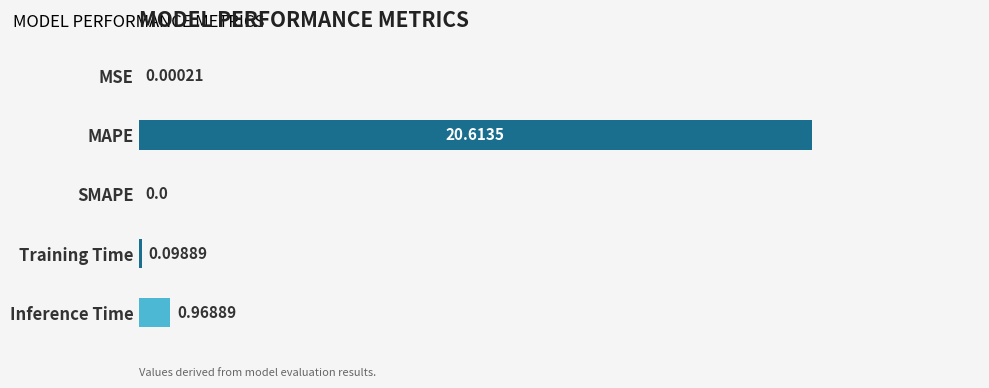

Where is the data nearest to the value 10?

Inference Time